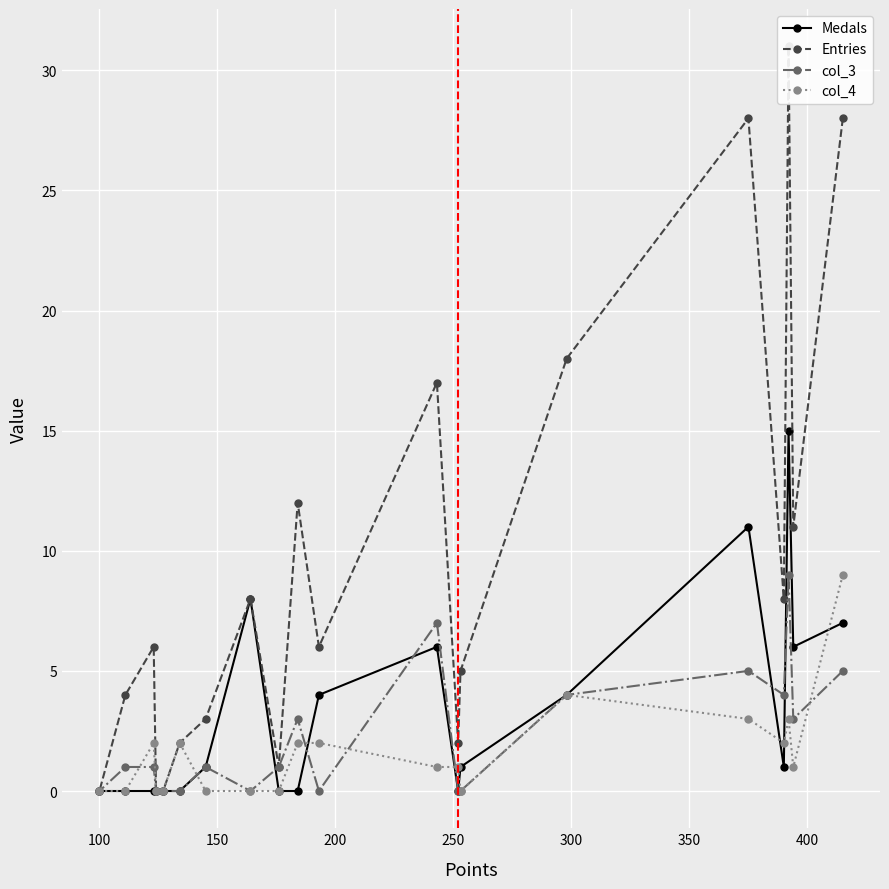

True or false: Entries has a value of 18 at 300.

True